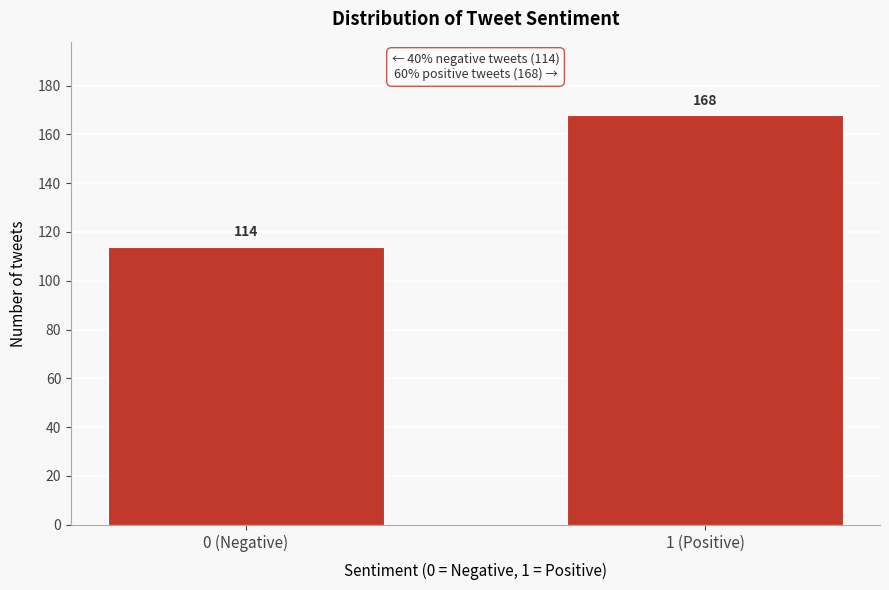

Reading left to right, what are all the values shown in this chart?

0 (Negative)=114	1 (Positive)=168